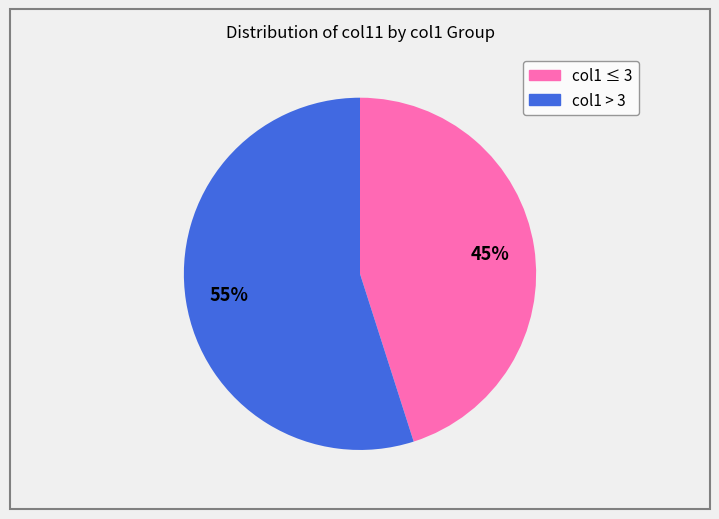

Is there any slice that represents more than half of the pie?

Yes